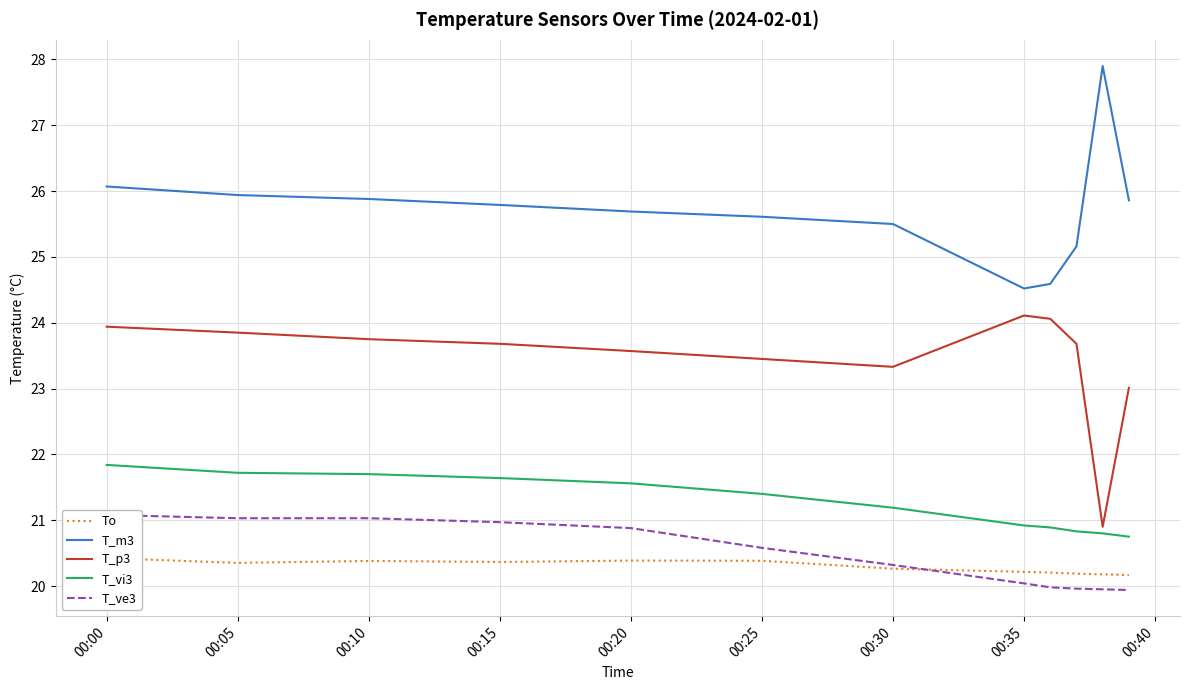

What position from the left is 00:30?

7